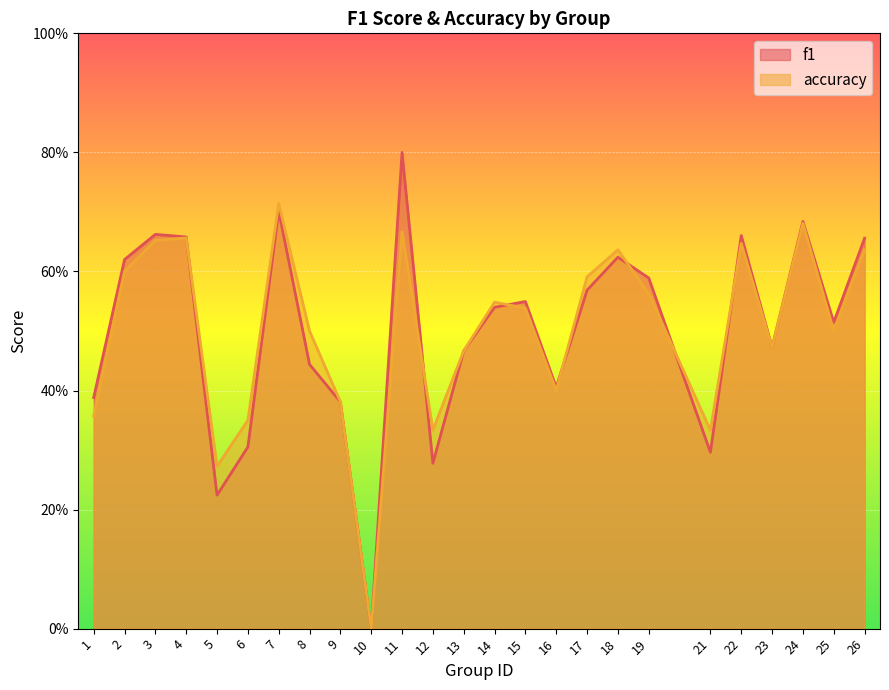

How many distinct data groups are displayed?

2